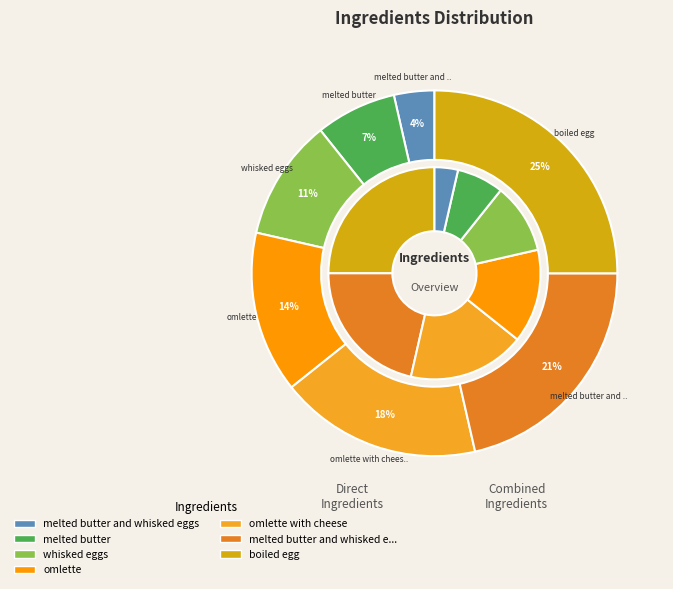

Do melted butter and whisked eggs and whisked eggs together represent more than half of the pie?

No